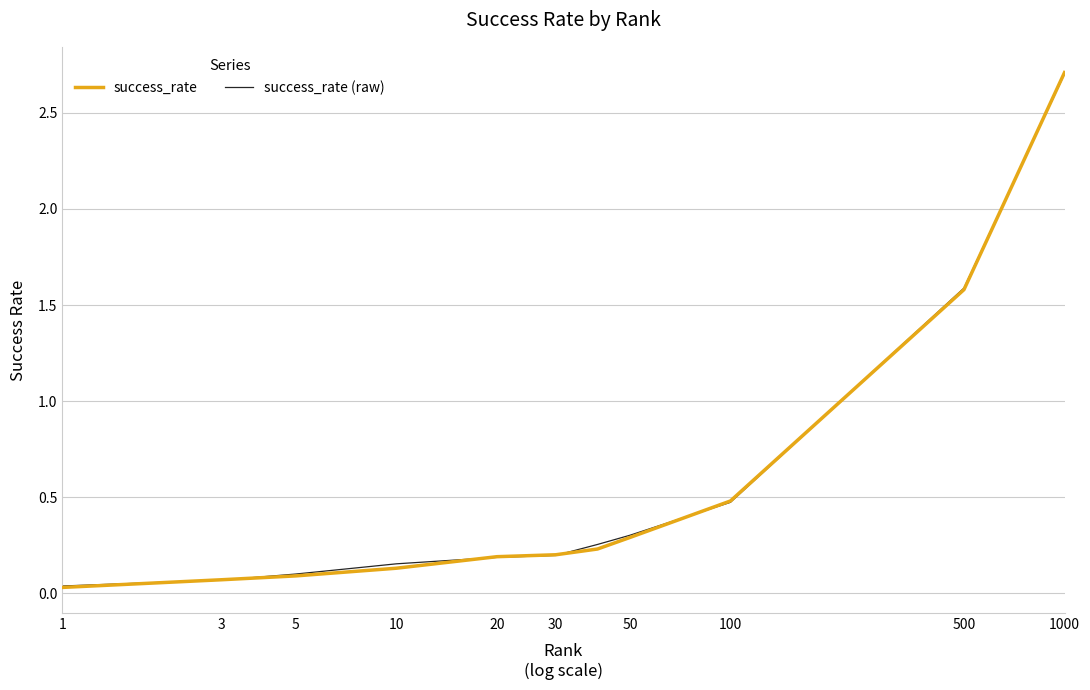

Which series has the widest spread of values?

success_rate